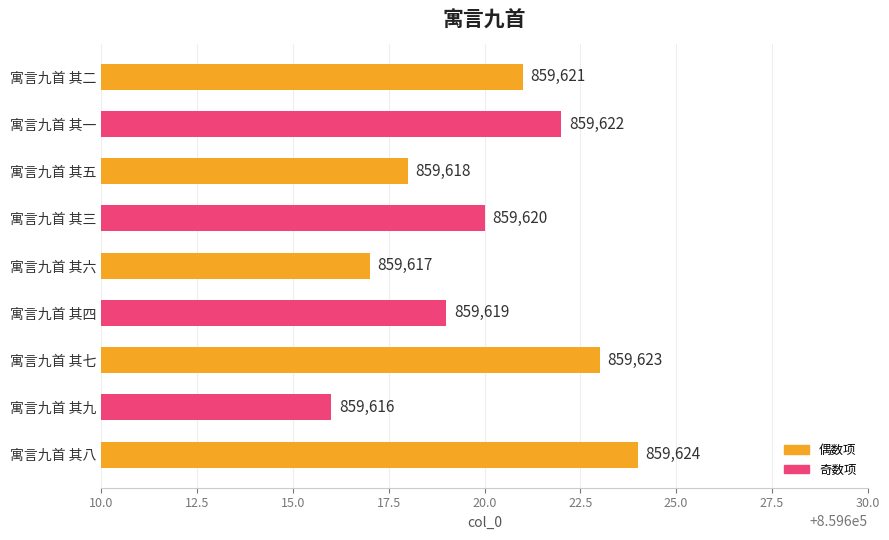

How many bars are there in total?

9